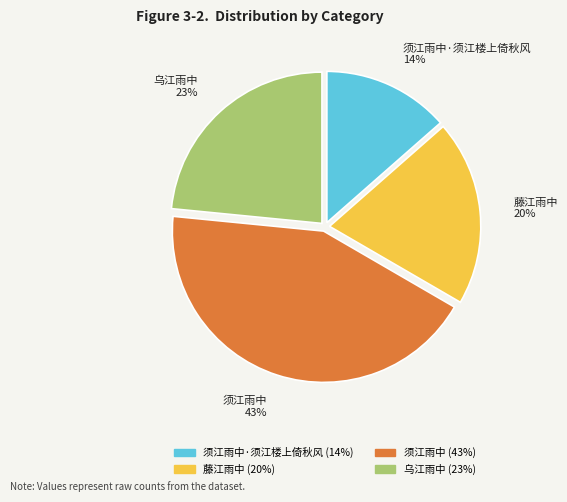

To the nearest percent, what is the average slice percentage?

25%